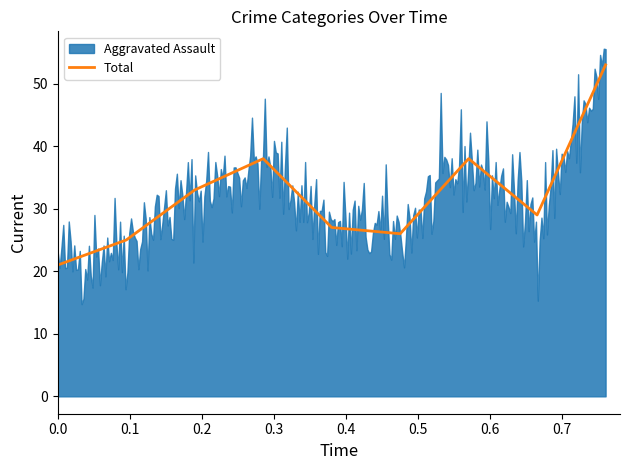

How many interior local valleys (lower than both neighbors) does the data have?

2